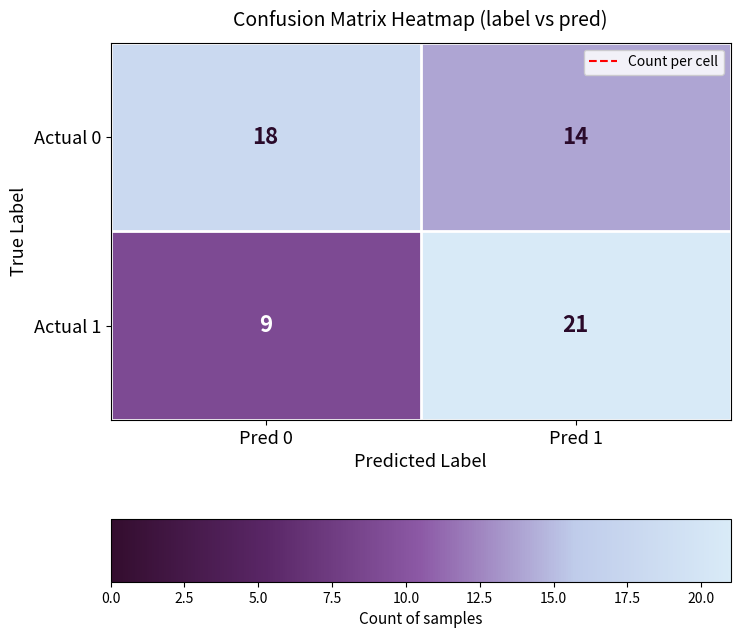

What is the sum of the Actual 1 values at Pred 0 and Pred 1?

30